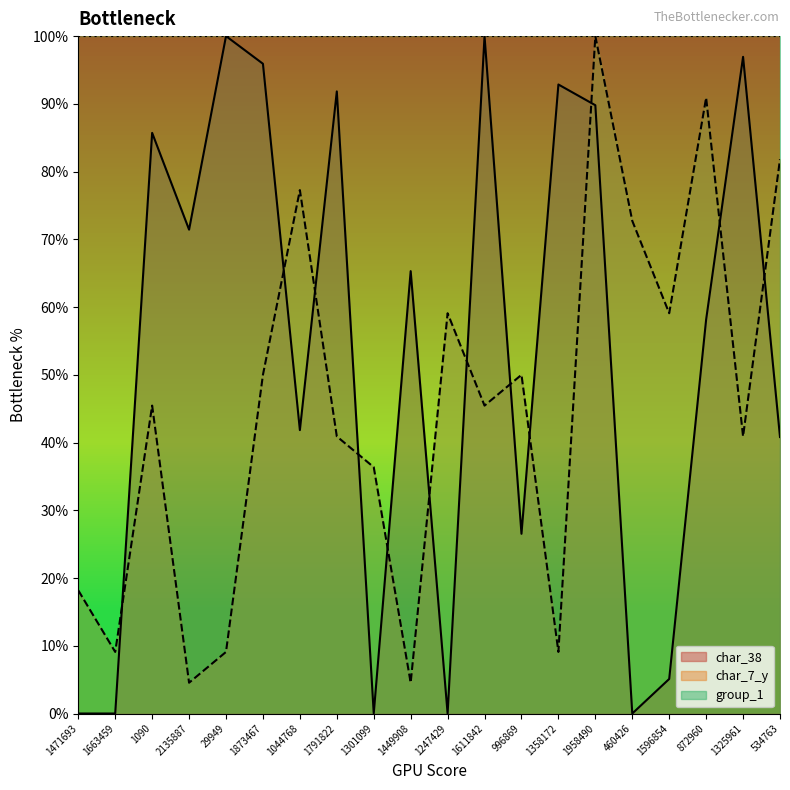

Reading right to left, extract all data points from this chart.

char_38: 40.8	96.9	58.2	5.1	0.0	89.8	92.9	26.5	100.0	0.0	65.3	0.0	91.8	41.8	95.9	100.0	71.4	85.7	0.0	0.0
char_7_y: 81.8	40.9	90.9	59.1	72.7	100.0	9.1	50.0	45.5	59.1	4.5	36.4	40.9	77.3	50.0	9.1	4.5	45.5	9.1	18.2